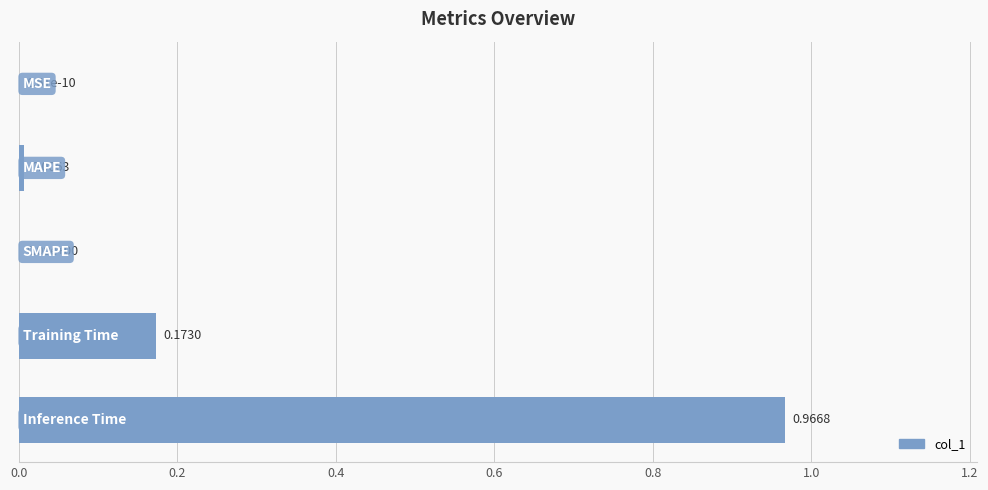

How many data points does each series have?

5